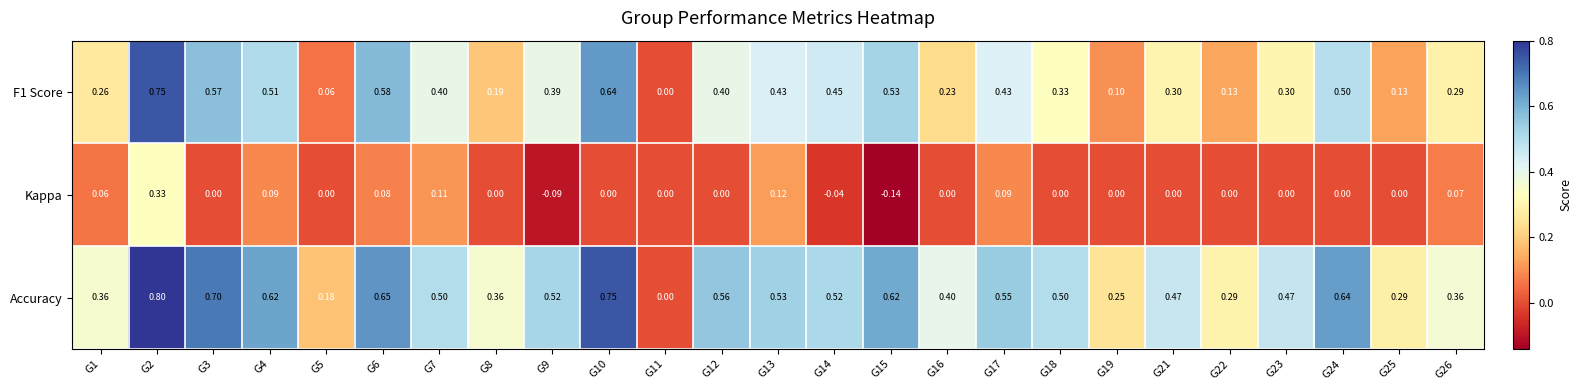

Which series has the largest range (max minus min)?

Accuracy